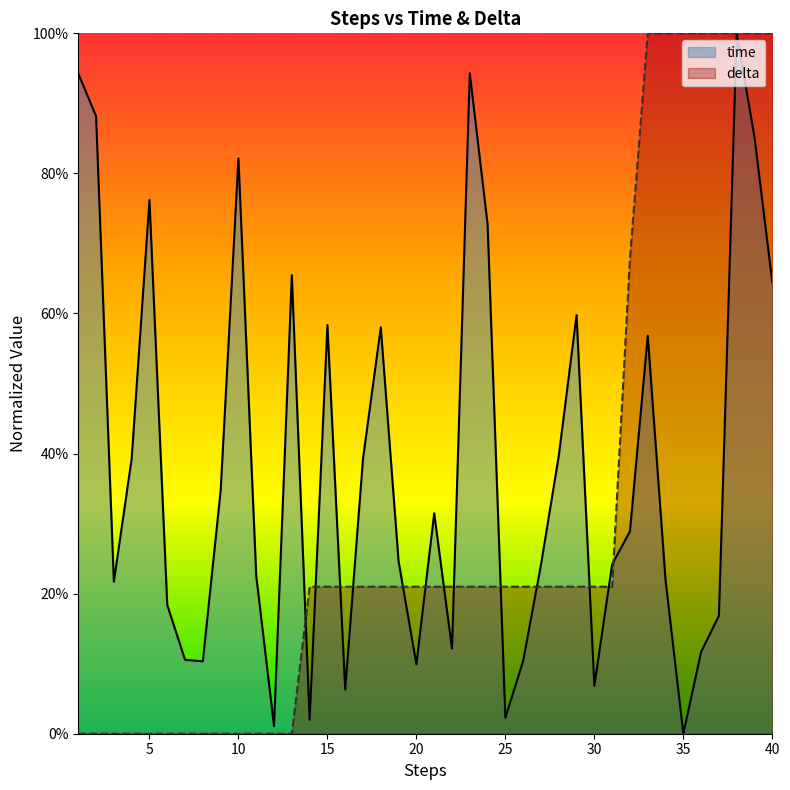

The time series shows 1.4 at 39. True or false?

False